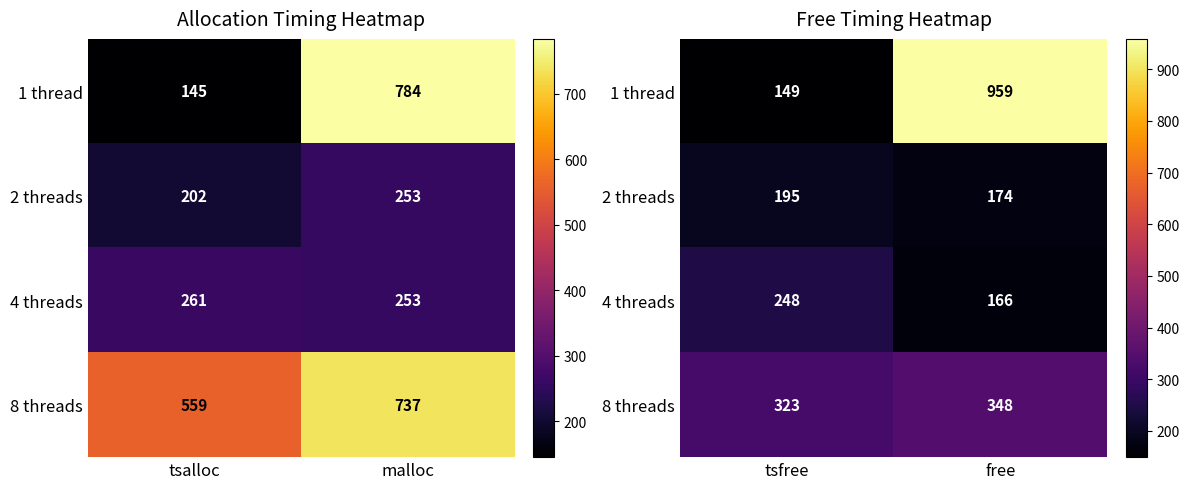

What is the average value of the 2 threads series?

184